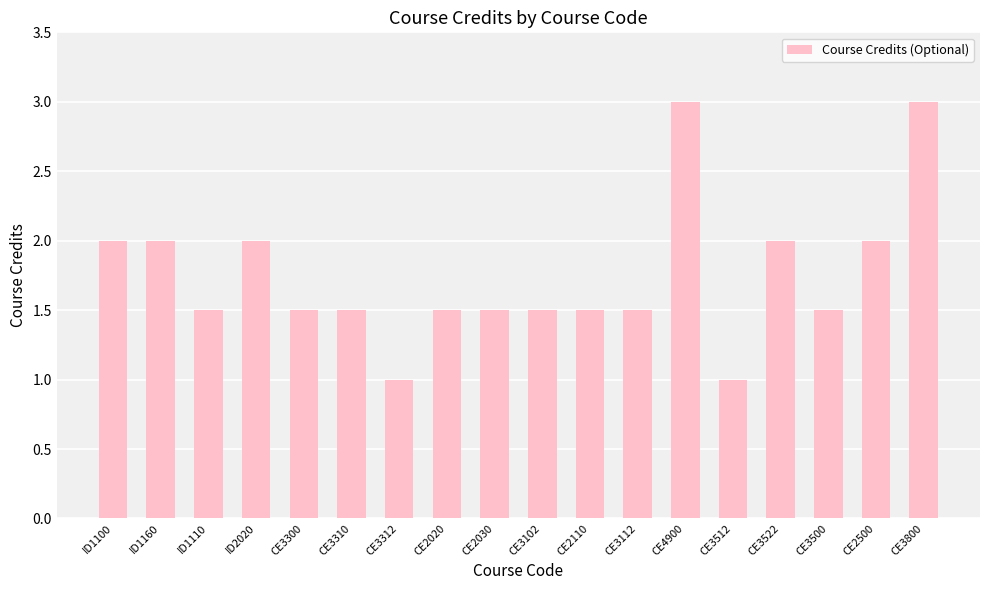

The chart shows a value of 2.4 at CE2110. True or false?

False